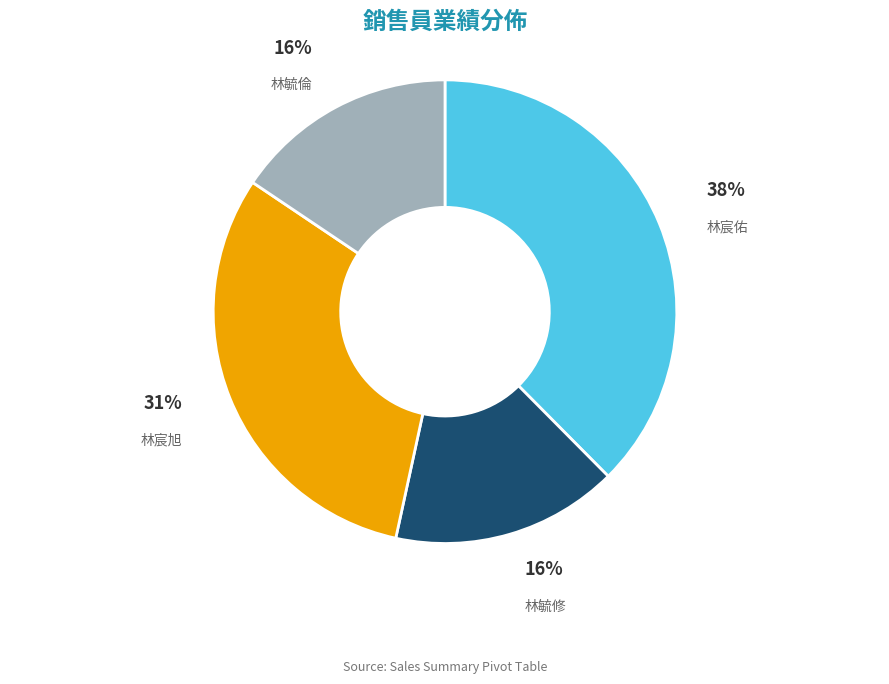

Does any single category account for the majority?

No